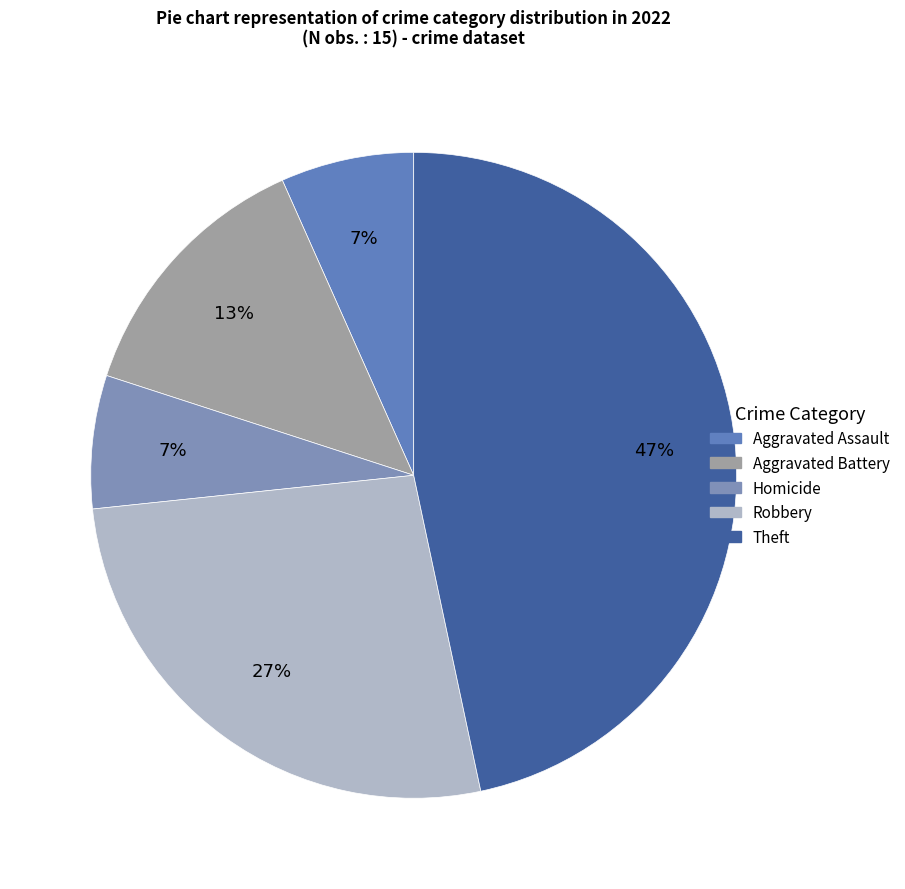

Count the number of slices in the pie.

5